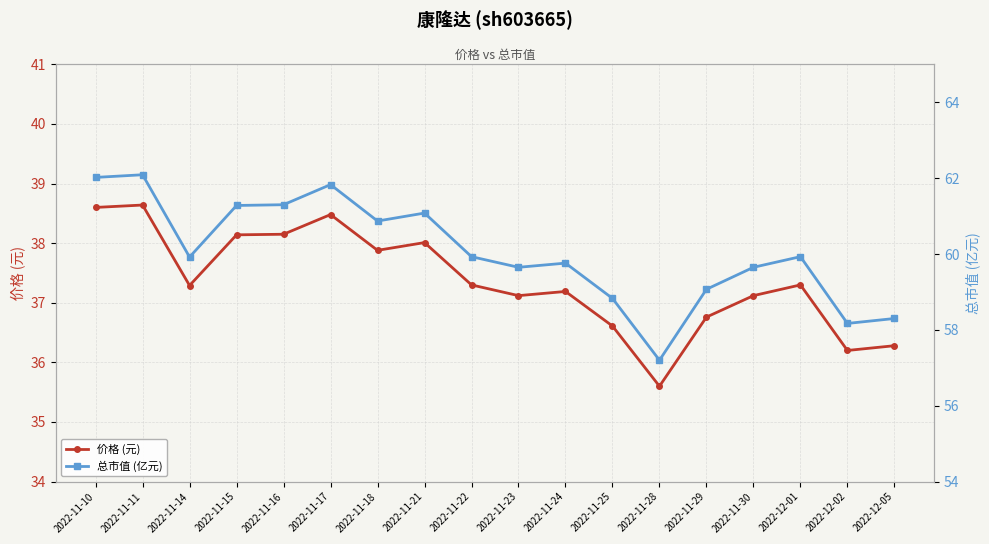

What is the spread (max minus min) of values at 2022-11-11?

23.5